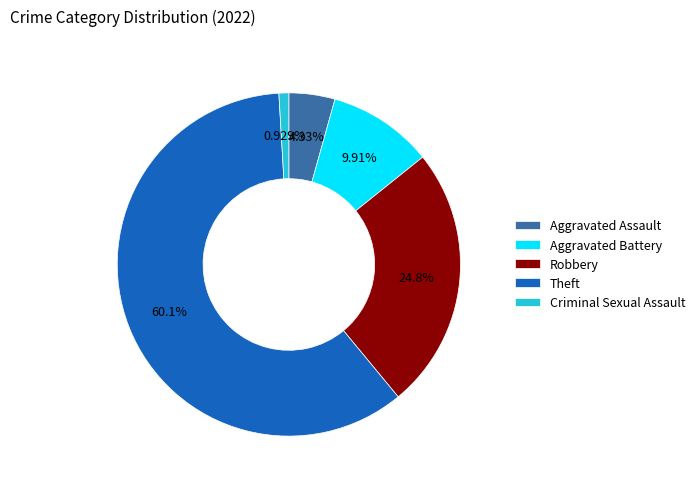

Which category has the biggest portion of the pie?

Theft